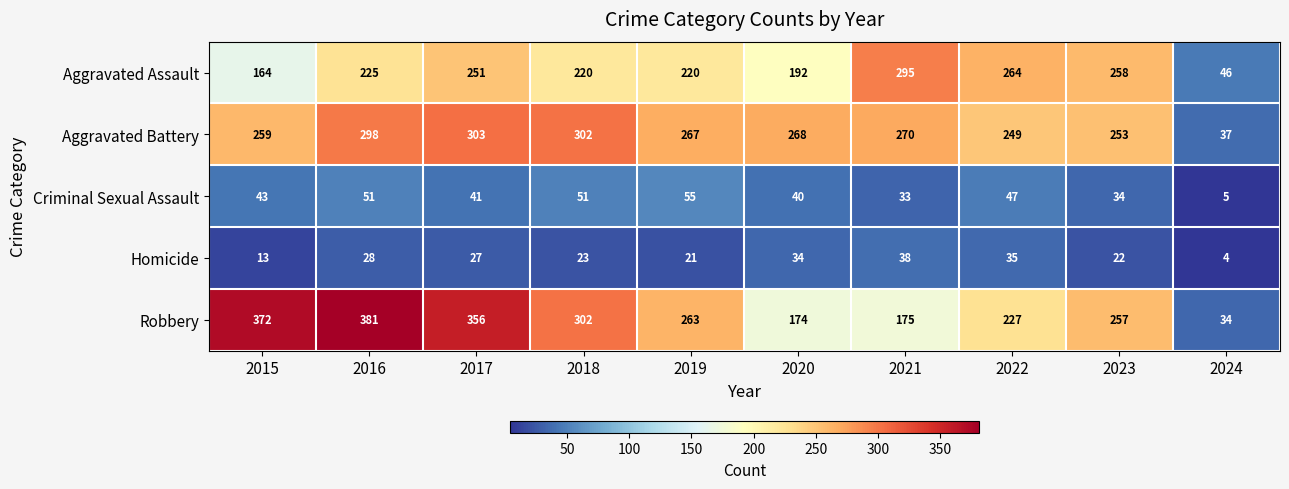

The Aggravated Assault series shows 105 at 2019. True or false?

False